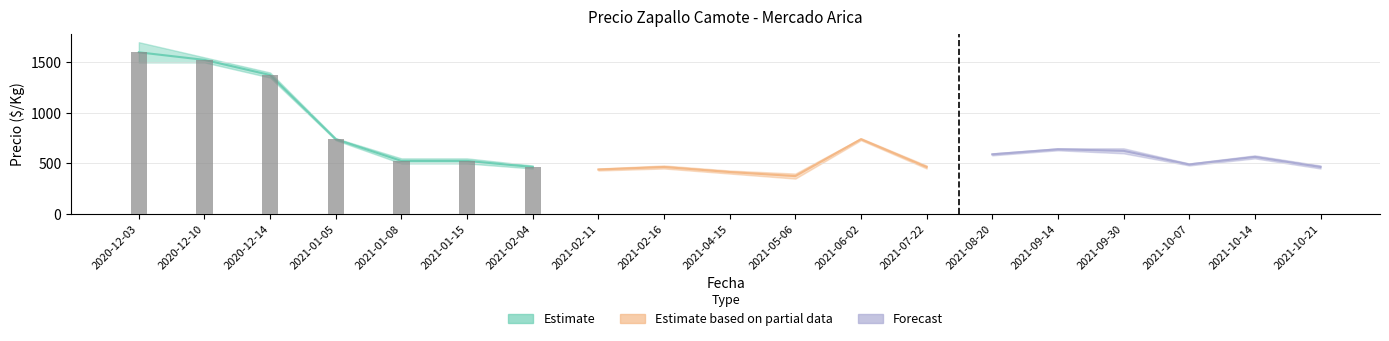

How many data points does each series have?

19